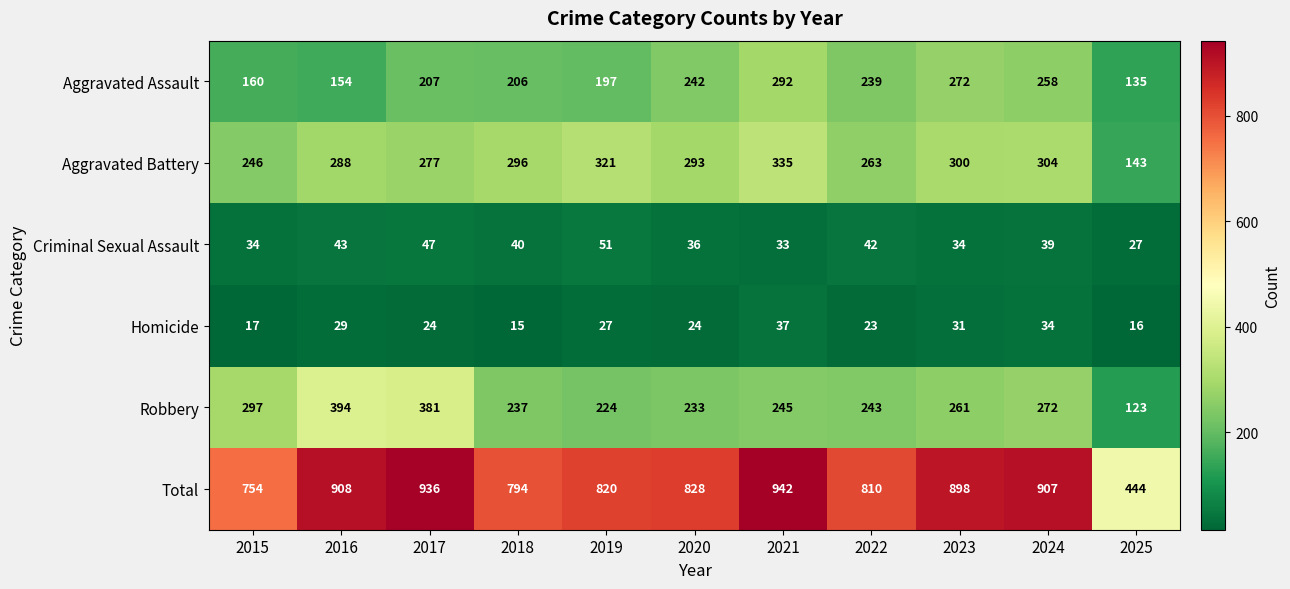

Is it true that Aggravated Battery equals 187 at 2018?

False